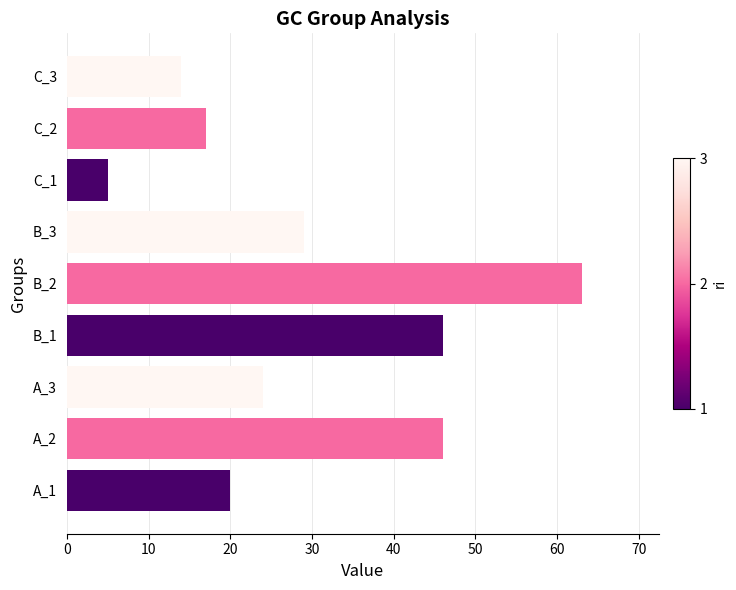

True or false: the data shows 17 at C_2.

True